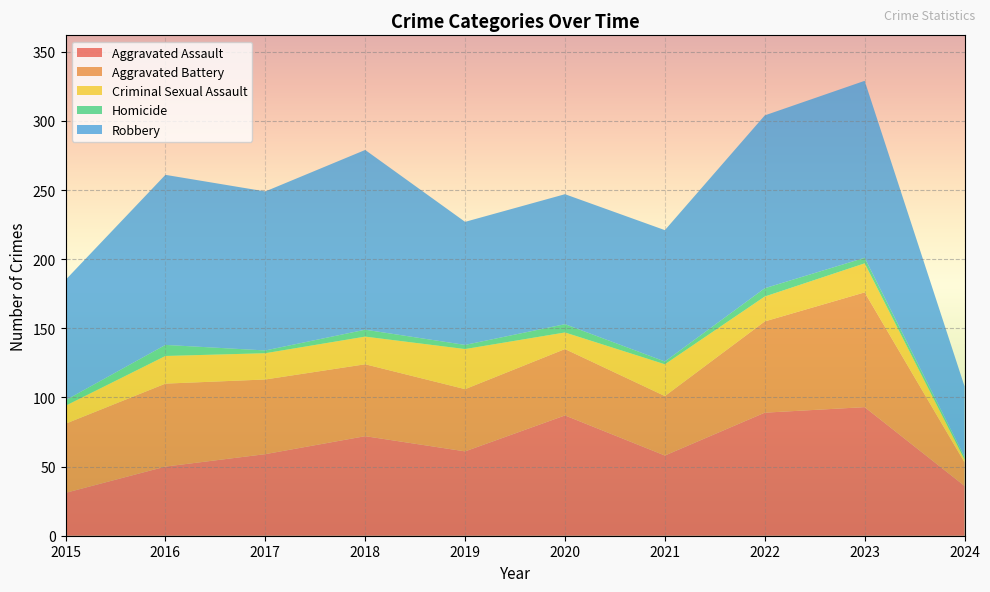

Reading right to left, what are all the values shown in this chart?

Aggravated Assault: 36	93	89	58	87	61	72	59	50	31
Aggravated Battery: 17	83	66	43	48	45	52	54	60	50
Criminal Sexual Assault: 2	21	18	23	12	29	20	19	20	13
Homicide: 2	4	6	2	6	3	5	2	8	4
Robbery: 51	128	125	95	94	89	130	115	123	87